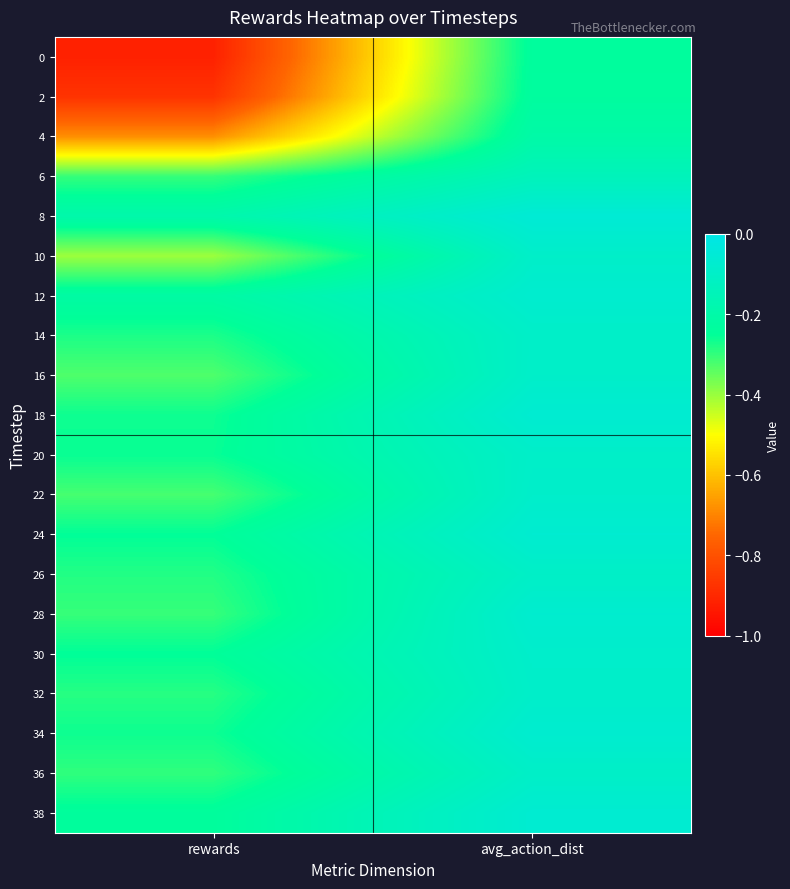

Count the number of categories in the chart.

2